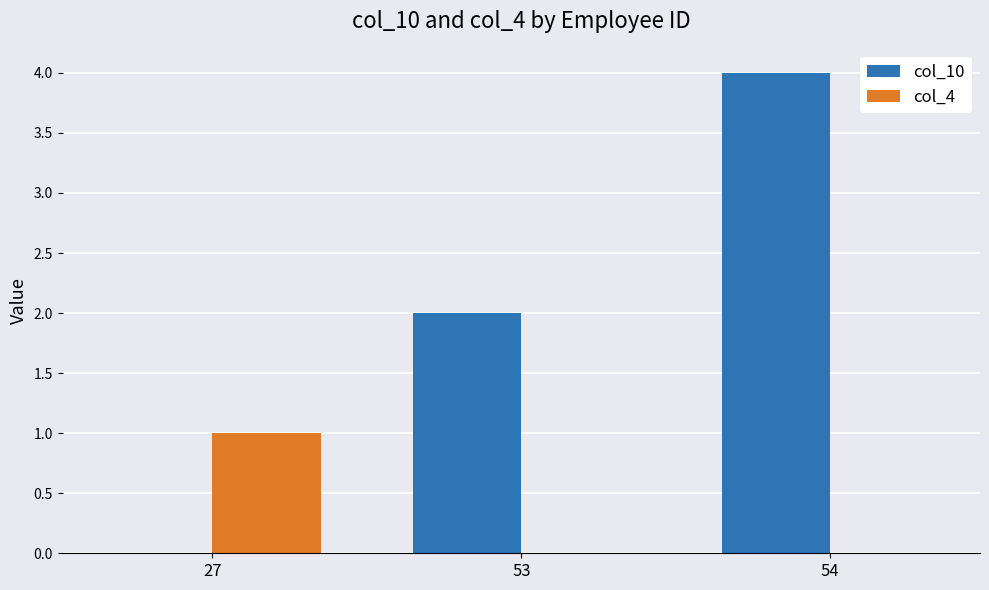

Where is col_10 nearest to the value 2?

53